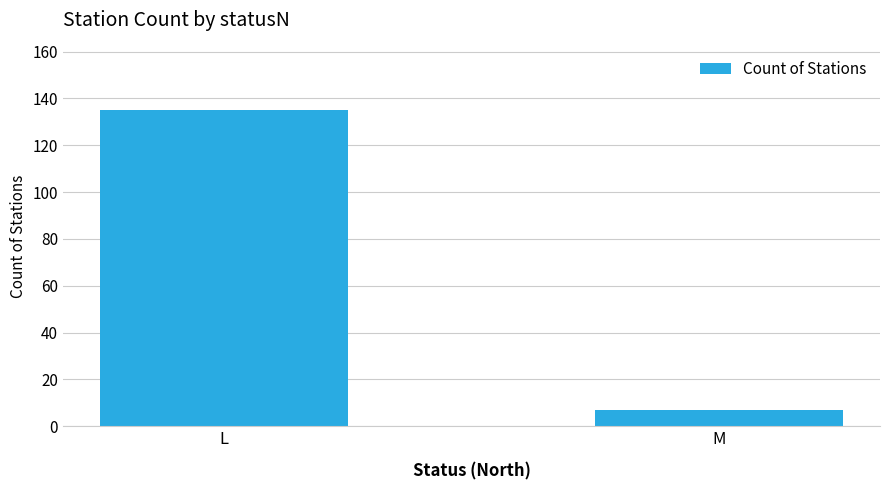

Between M and L, which is larger?

L